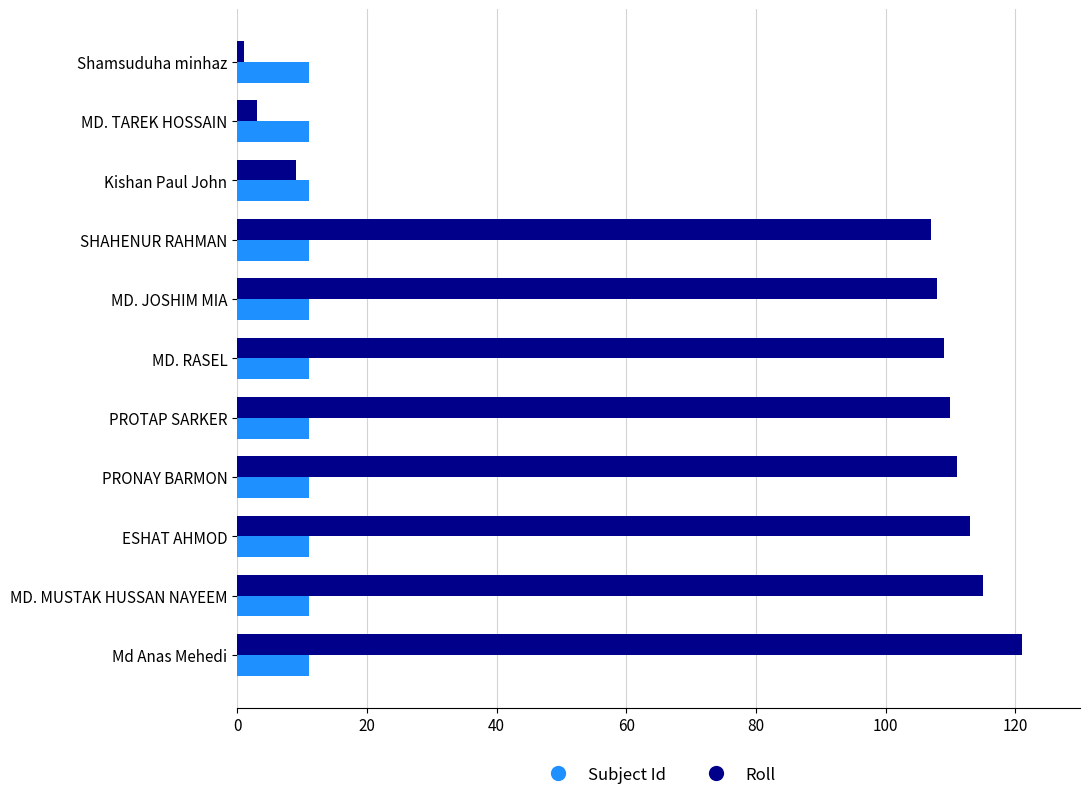

How many data points in Roll are less than 109?

5